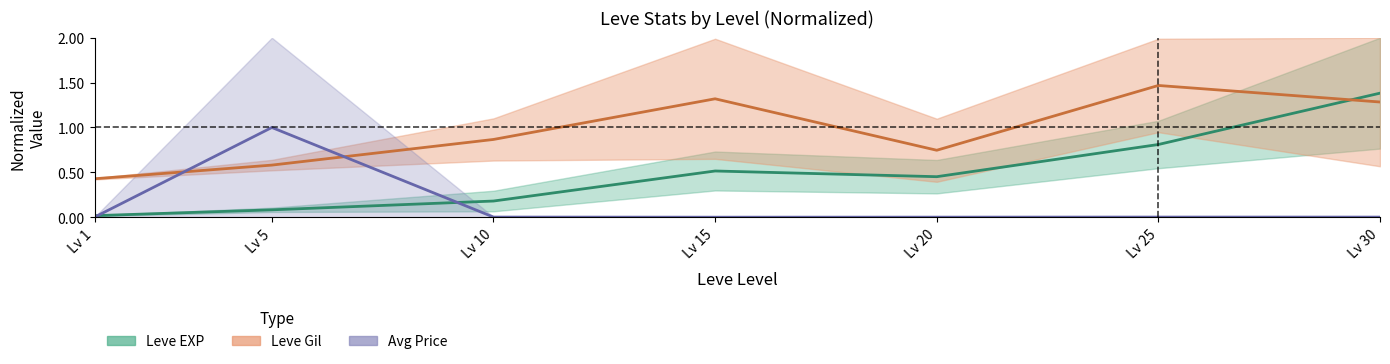

Reading left to right, transcribe all the data shown in this chart.

Leve EXP mid: Lv 1=0.0	Lv 5=0.1	Lv 10=0.2	Lv 15=0.5	Lv 20=0.5	Lv 25=0.8	Lv 30=1.4
Leve Gil mid: Lv 1=0.4	Lv 5=0.6	Lv 10=0.9	Lv 15=1.3	Lv 20=0.7	Lv 25=1.5	Lv 30=1.3
Avg Price mid: Lv 1=0.0	Lv 5=1.0	Lv 10=0.0	Lv 15=0.0	Lv 20=0.0	Lv 25=0.0	Lv 30=0.0